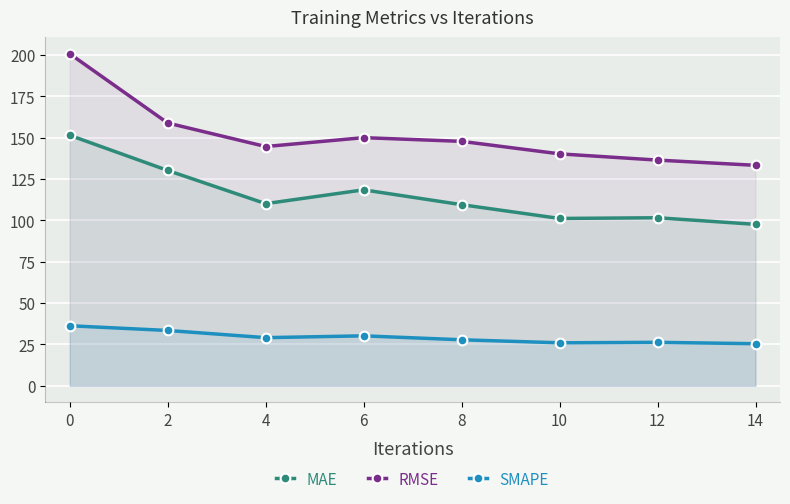

What are all the series names shown in the legend?

MAE, RMSE, SMAPE